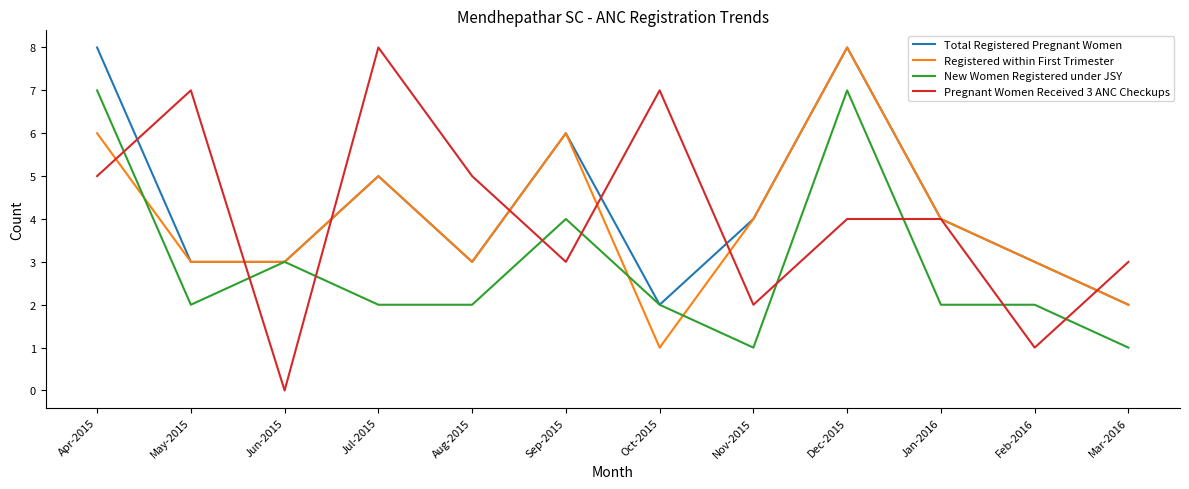

Reading left to right, extract all data points from this chart.

Total Registered Pregnant Women: Apr-2015=8	May-2015=3	Jun-2015=3	Jul-2015=5	Aug-2015=3	Sep-2015=6	Oct-2015=2	Nov-2015=4	Dec-2015=8	Jan-2016=4	Feb-2016=3	Mar-2016=2
Registered within First Trimester: Apr-2015=6	May-2015=3	Jun-2015=3	Jul-2015=5	Aug-2015=3	Sep-2015=6	Oct-2015=1	Nov-2015=4	Dec-2015=8	Jan-2016=4	Feb-2016=3	Mar-2016=2
New Women Registered under JSY: Apr-2015=7	May-2015=2	Jun-2015=3	Jul-2015=2	Aug-2015=2	Sep-2015=4	Oct-2015=2	Nov-2015=1	Dec-2015=7	Jan-2016=2	Feb-2016=2	Mar-2016=1
Pregnant Women Received 3 ANC Checkups: Apr-2015=5	May-2015=7	Jun-2015=0	Jul-2015=8	Aug-2015=5	Sep-2015=3	Oct-2015=7	Nov-2015=2	Dec-2015=4	Jan-2016=4	Feb-2016=1	Mar-2016=3